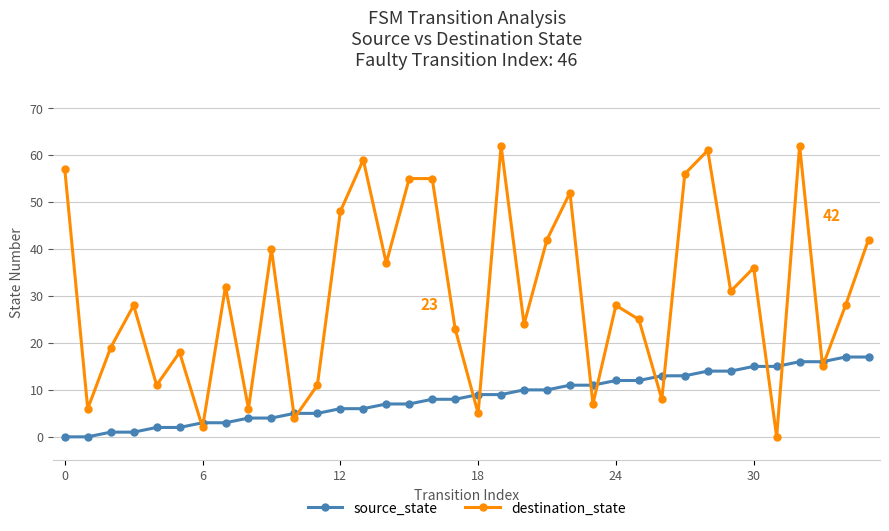

At how many categories does at least one series exceed 38?

13